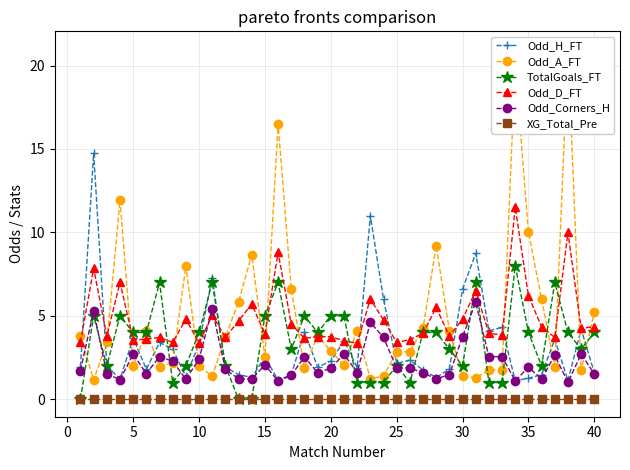

Does the chart display data point markers on the line(s)?

Yes